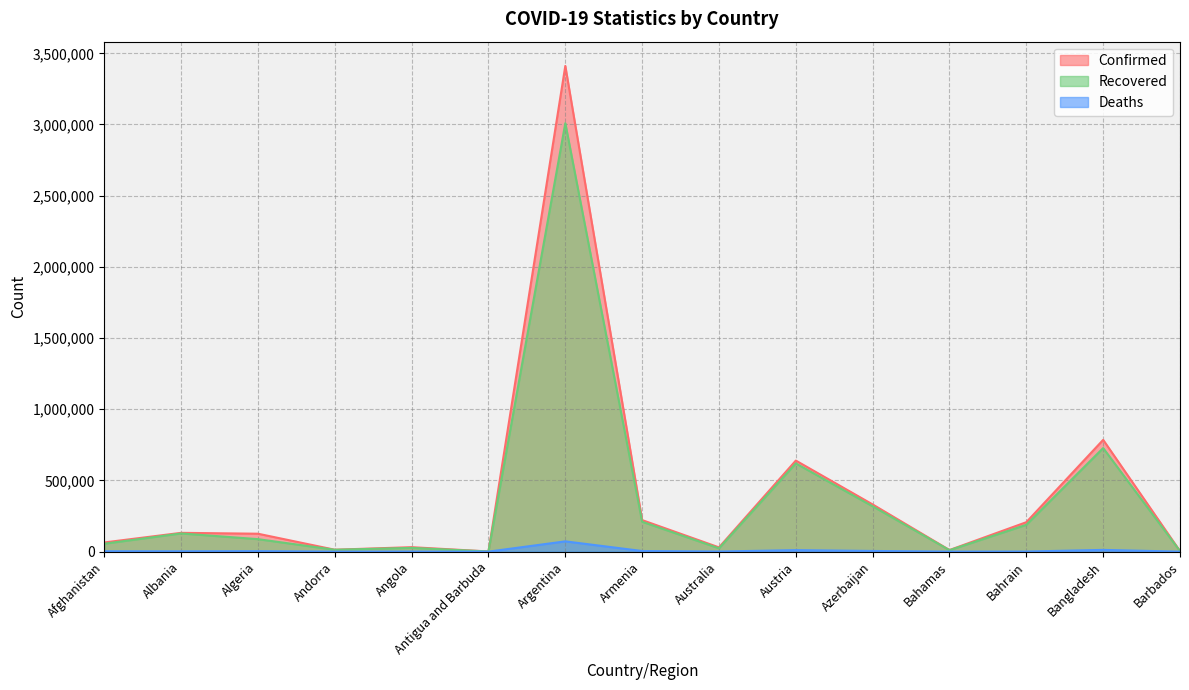

What is the average value of the Recovered series?

361545